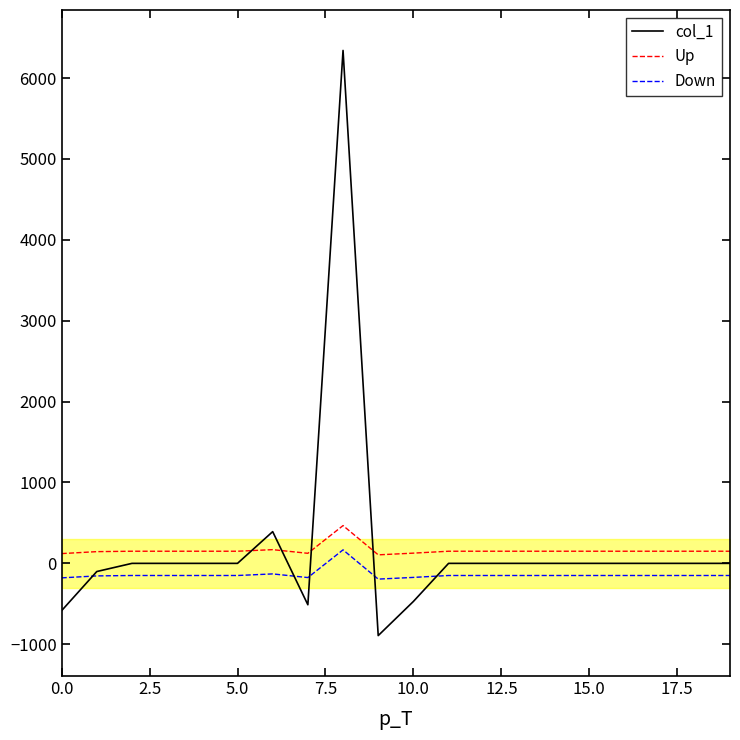

What is the difference between the second highest and second lowest values in the Down series?

48.8